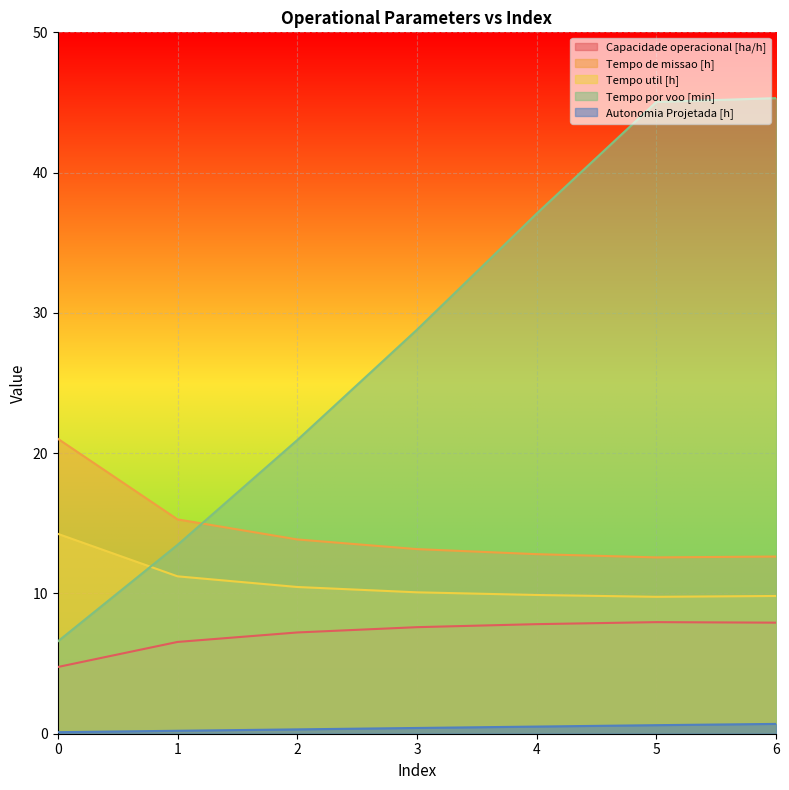

What is the average value of the Tempo por voo [min] series?

28.2